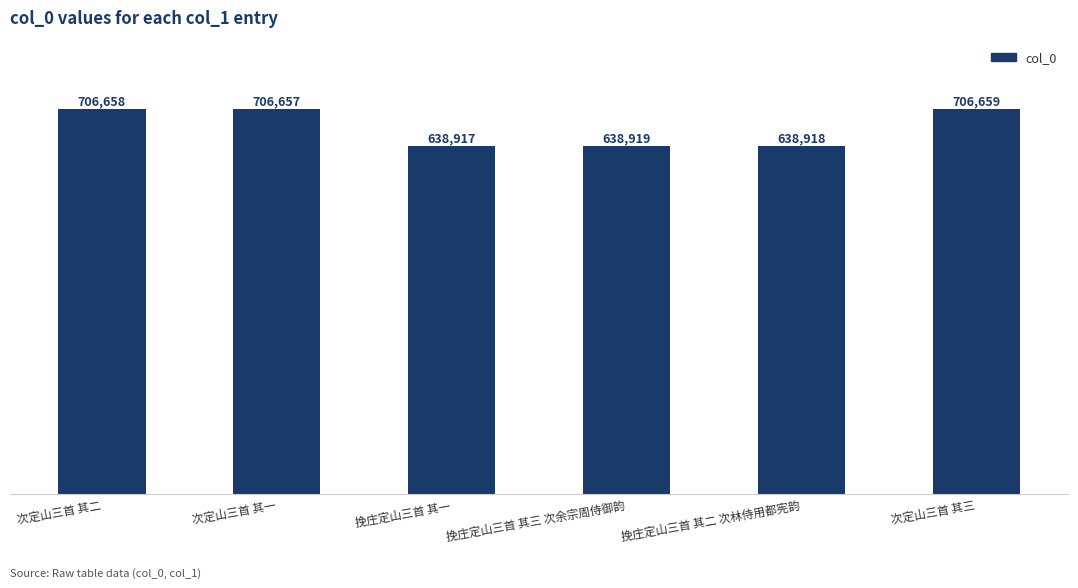

What is the smallest value displayed?

638917